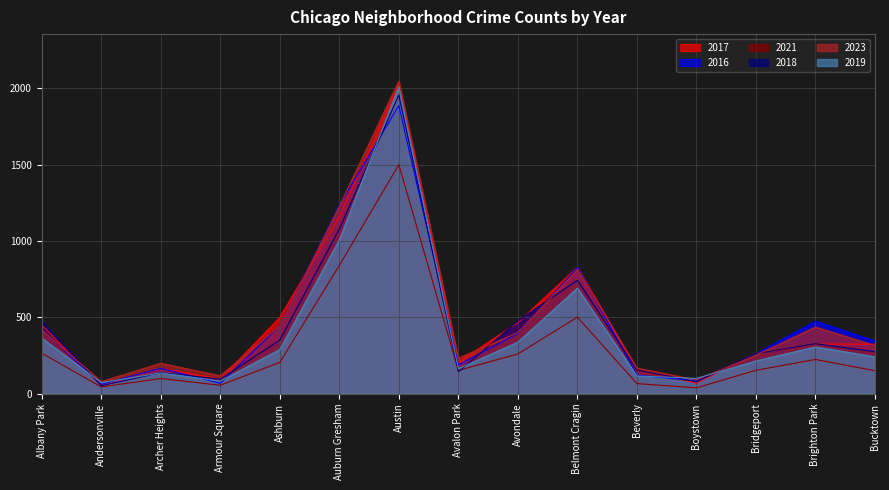

What are all the series names shown in the legend?

2017, 2016, 2021, 2018, 2023, 2019